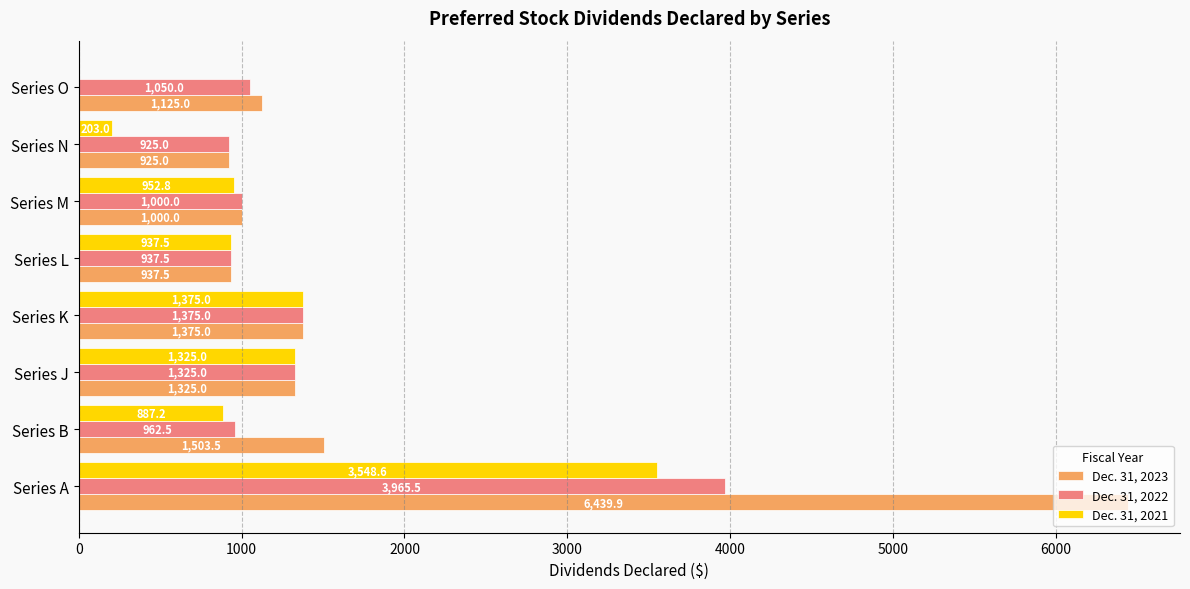

Which series has the largest total across all categories?

Dec. 31, 2023